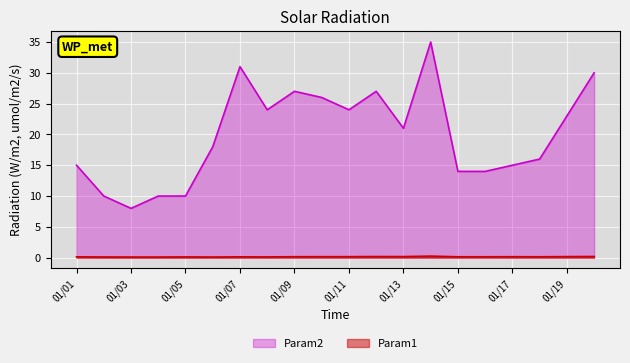

What is the value of the Param1 point at the 9th from the left?

0.1